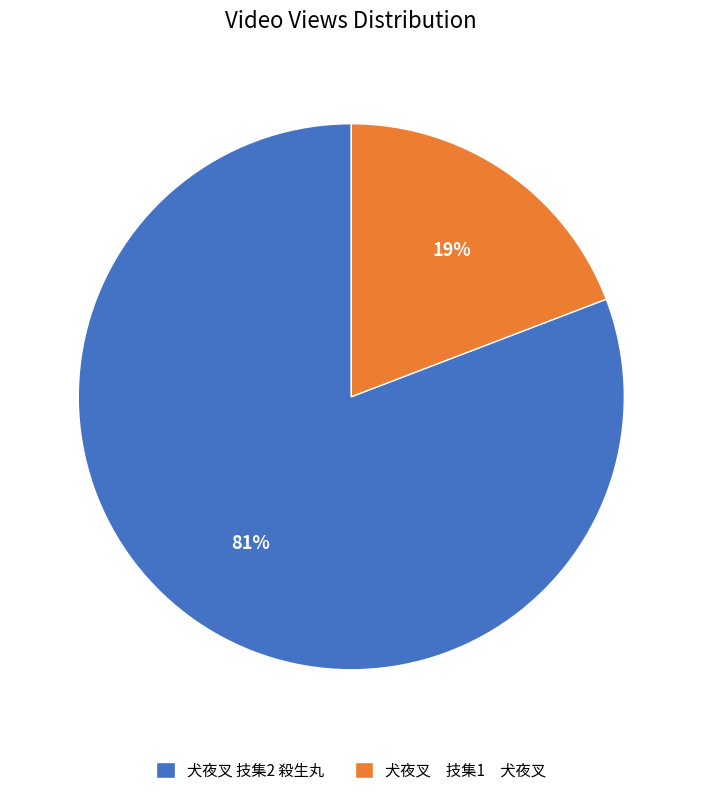

Which category has the biggest portion of the pie?

犬夜叉 技集2 殺生丸